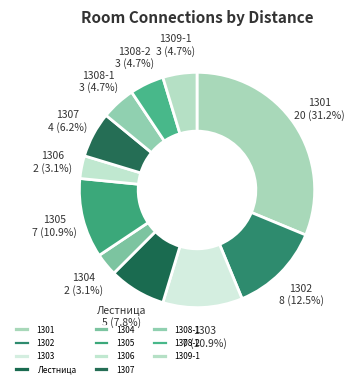

Is it true that 1309-1 is 12% of the pie?

False